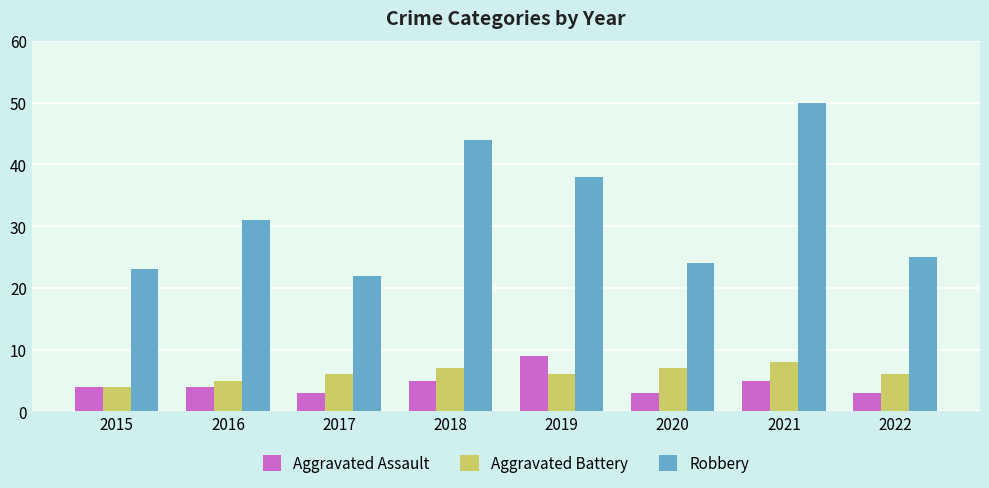

Is it true that Aggravated Battery equals 6 at 2022?

True